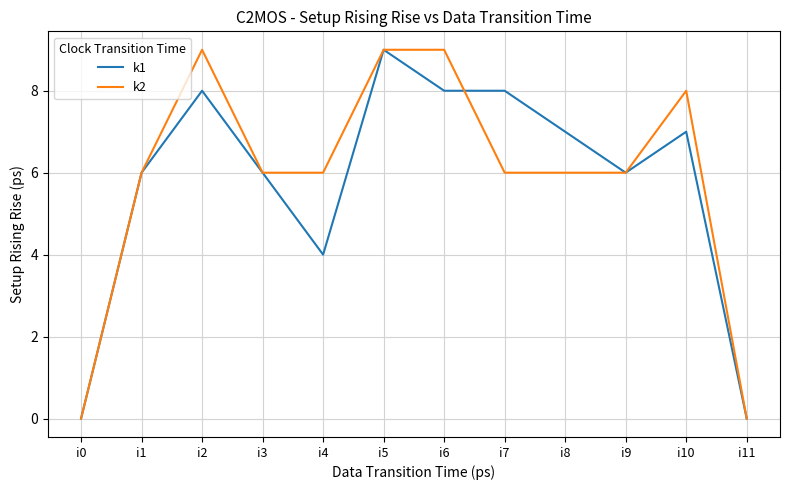

What is the difference between the highest and lowest values at i8?

1